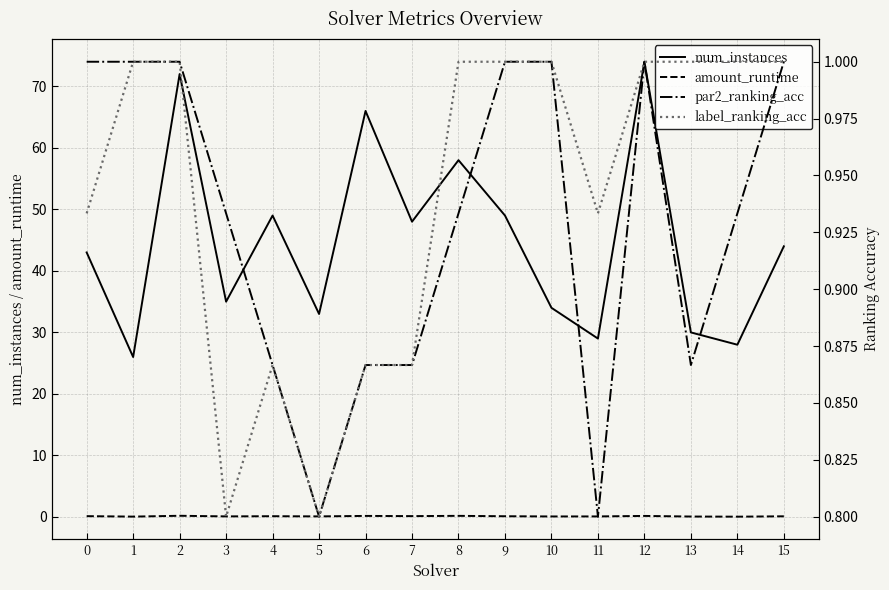

What is the value of the amount_runtime point at the 9th from the left?

0.2